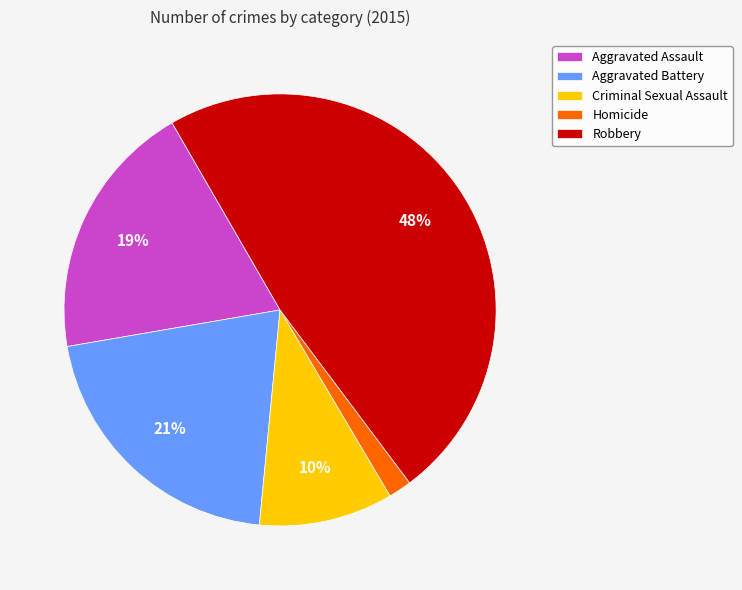

What percentage is the Aggravated Battery slice, to the nearest percent?

21%